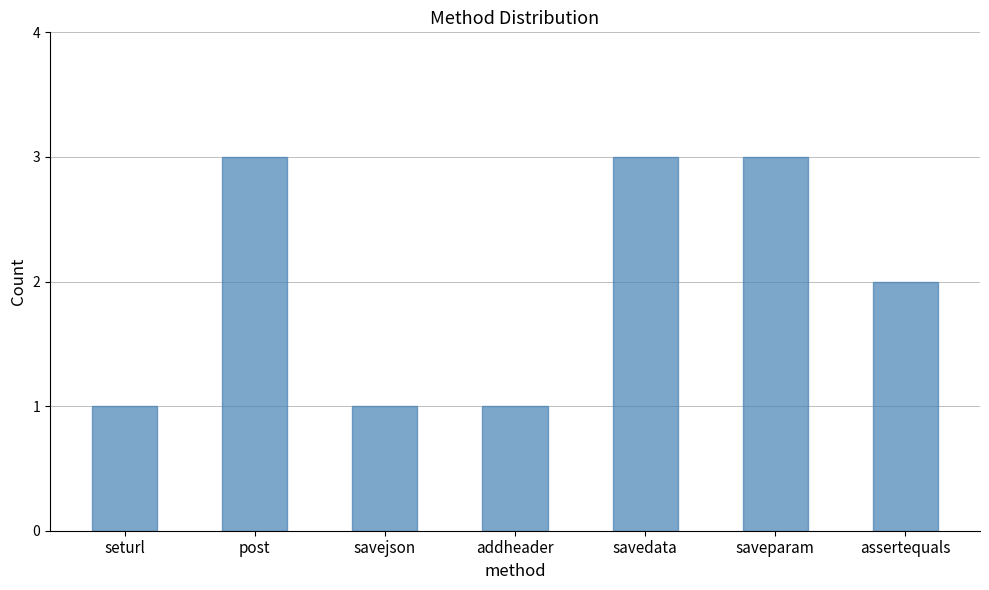

What is the value of the 4th bar from the left?

1